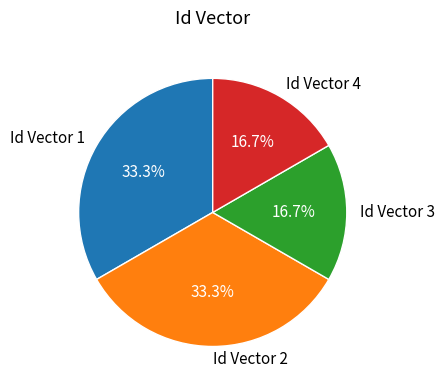

Which has a higher value, Id Vector 3 or Id Vector 2?

Id Vector 2